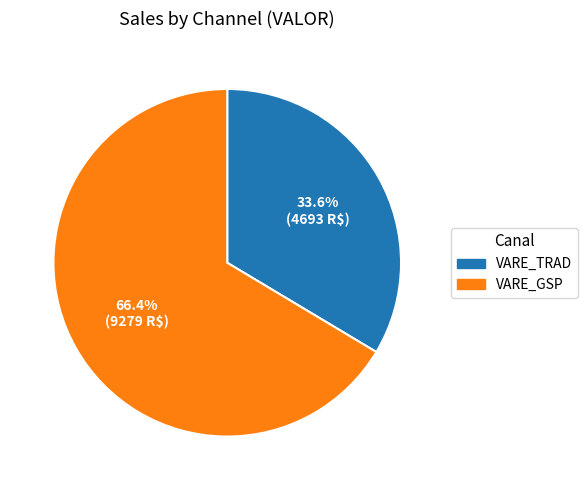

True or false: VARE_GSP accounts for 19% of the total.

False